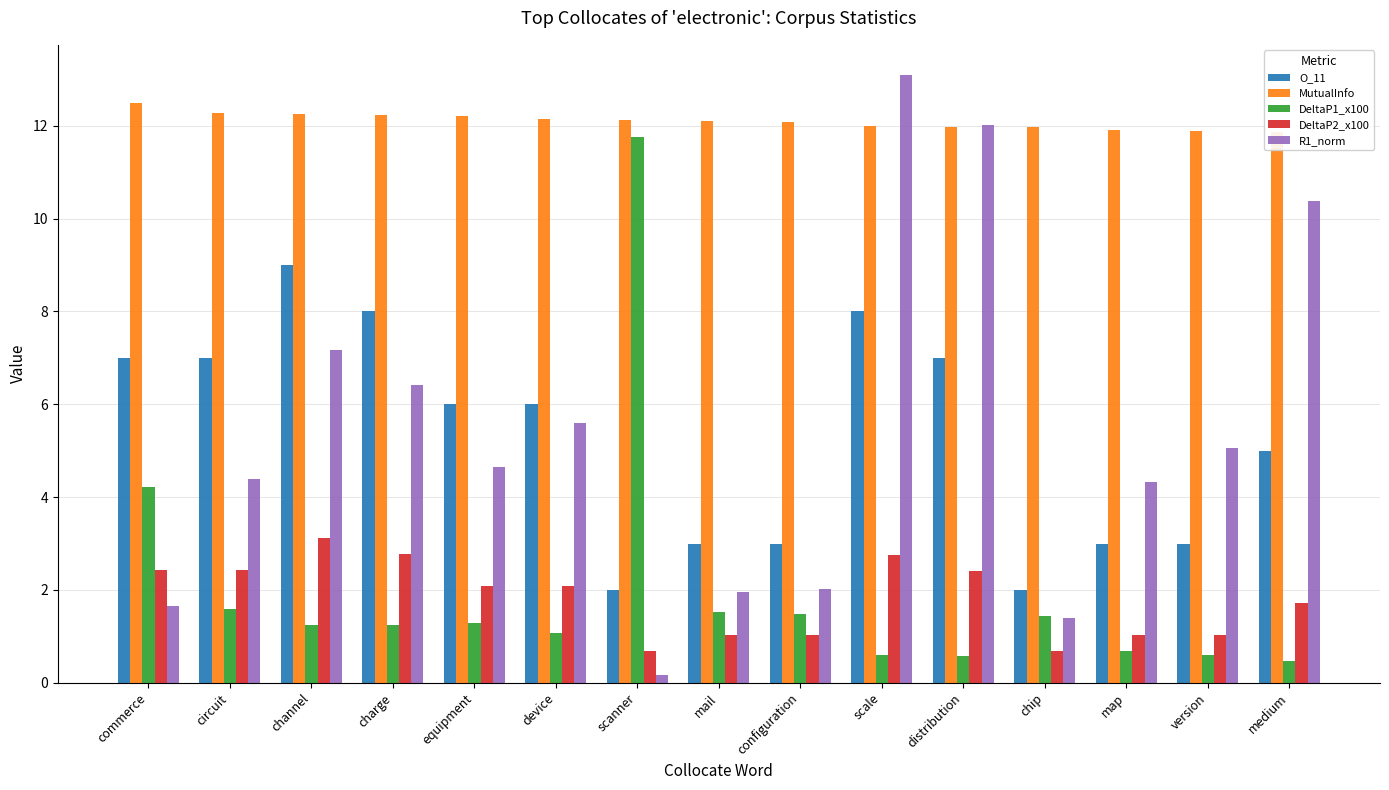

True or false: R1_norm has a value of 4.8 at channel.

False